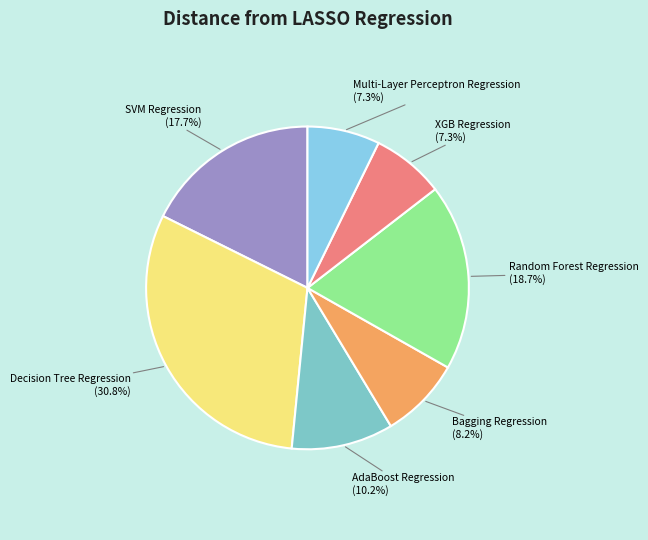

To the nearest percent, what portion does Random Forest Regression represent?

19%